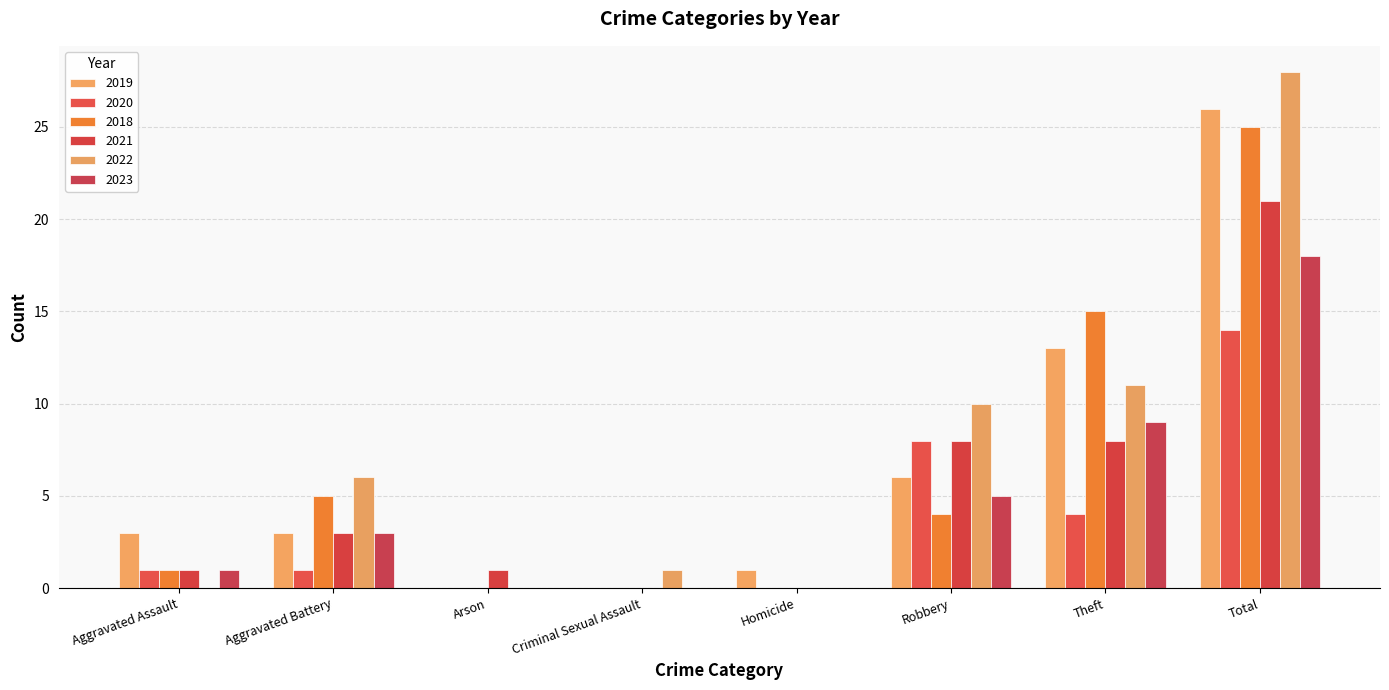

Reading left to right, list all the values displayed in this chart.

2019: 3	3	0	0	1	6	13	26
2020: 1	1	0	0	0	8	4	14
2018: 1	5	0	0	0	4	15	25
2021: 1	3	1	0	0	8	8	21
2022: 0	6	0	1	0	10	11	28
2023: 1	3	0	0	0	5	9	18